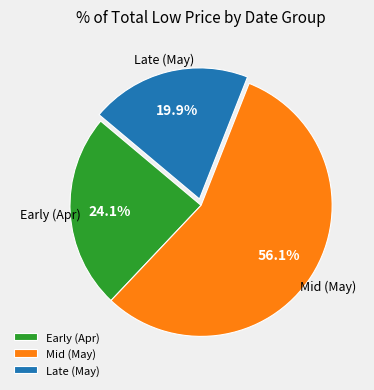

Rank the categories by value from highest to lowest.

Mid (May), Early (Apr), Late (May)